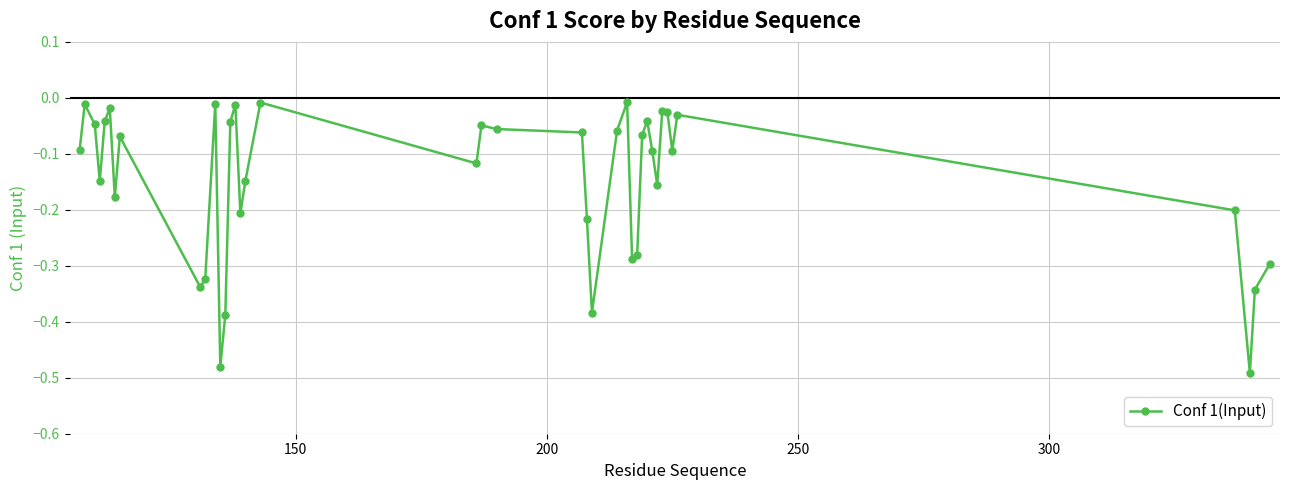

What is the difference between the second highest and minimum values?

0.5